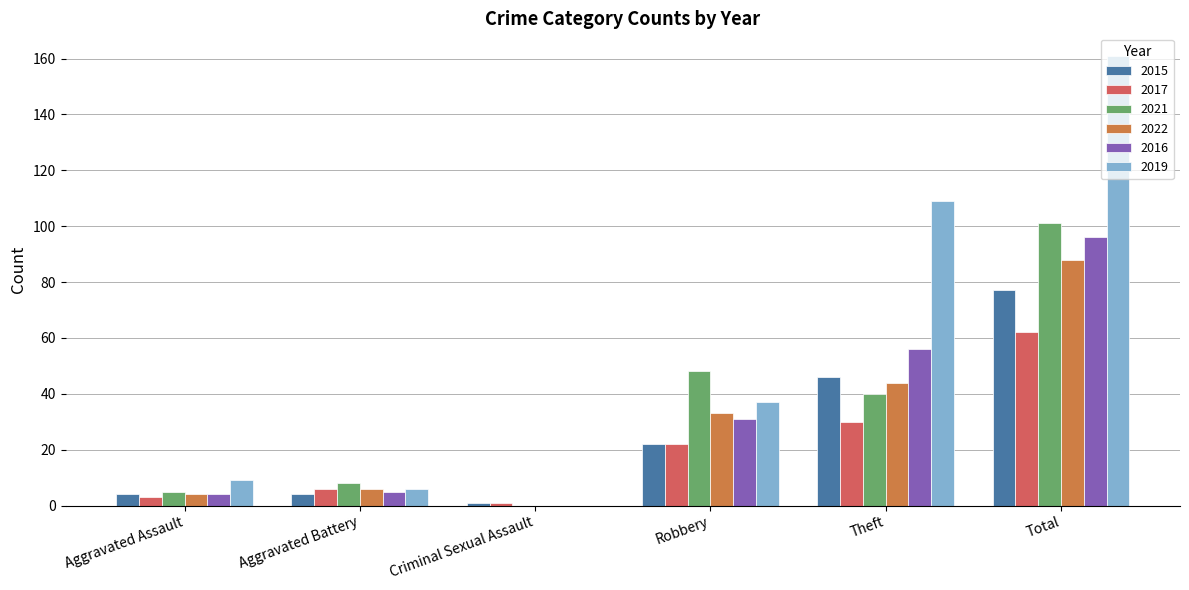

Which series has the largest total across all categories?

2019